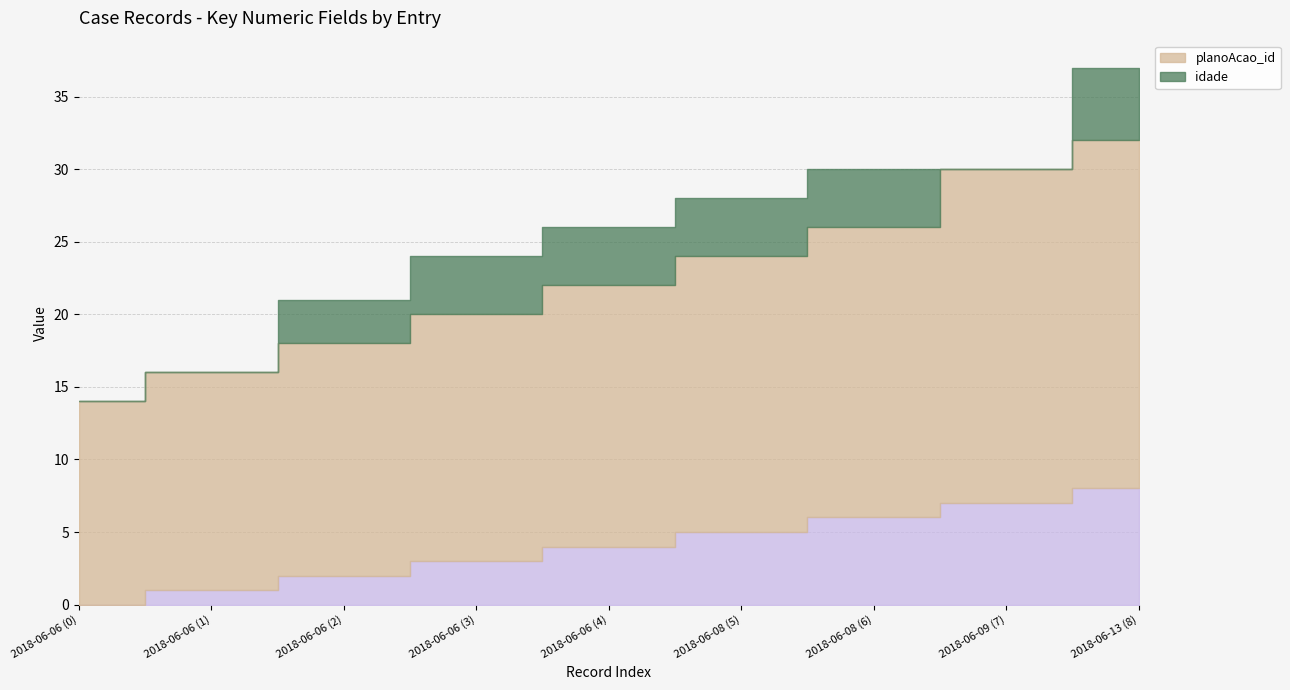

True or false: idade and _NúmLinha cross at least once.

True